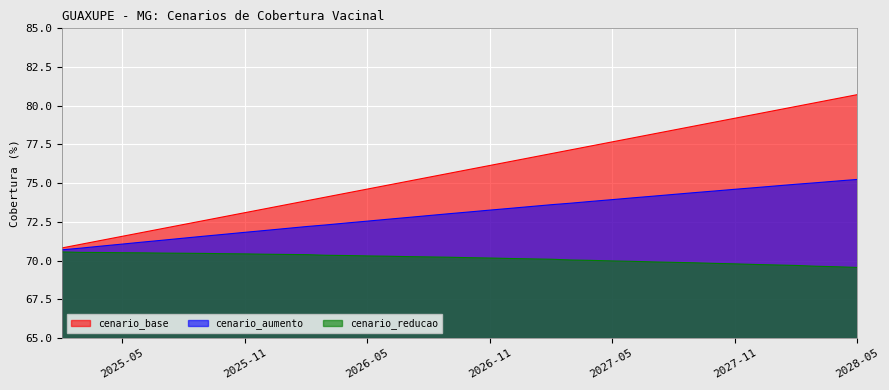

What position from the right is 2026-09-01?

21